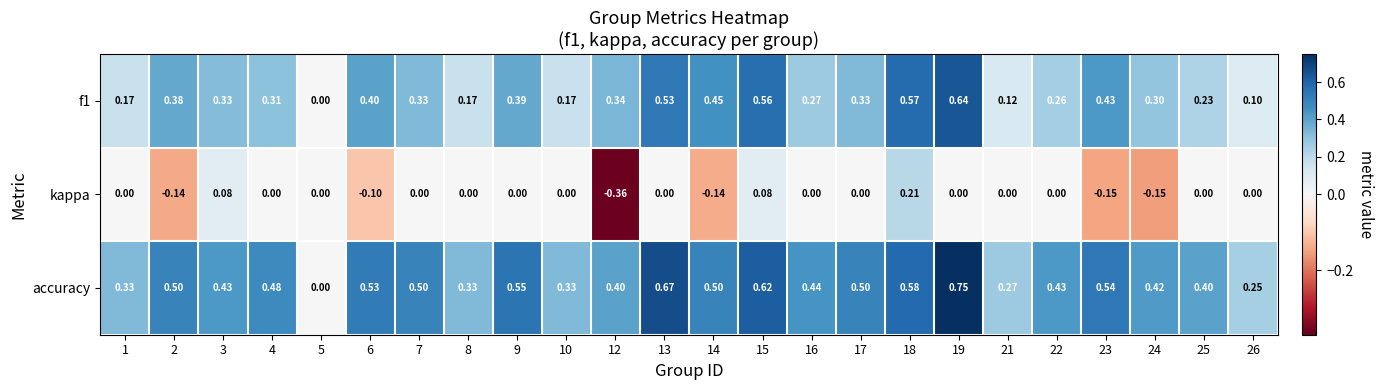

Which series has the largest range (max minus min)?

accuracy